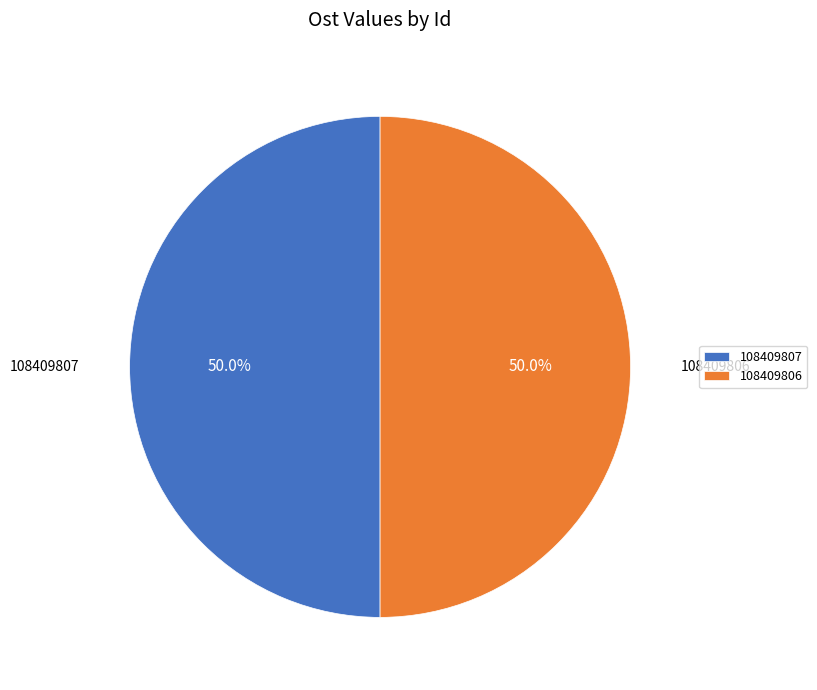

True or false: 108409806 accounts for 41% of the total.

False